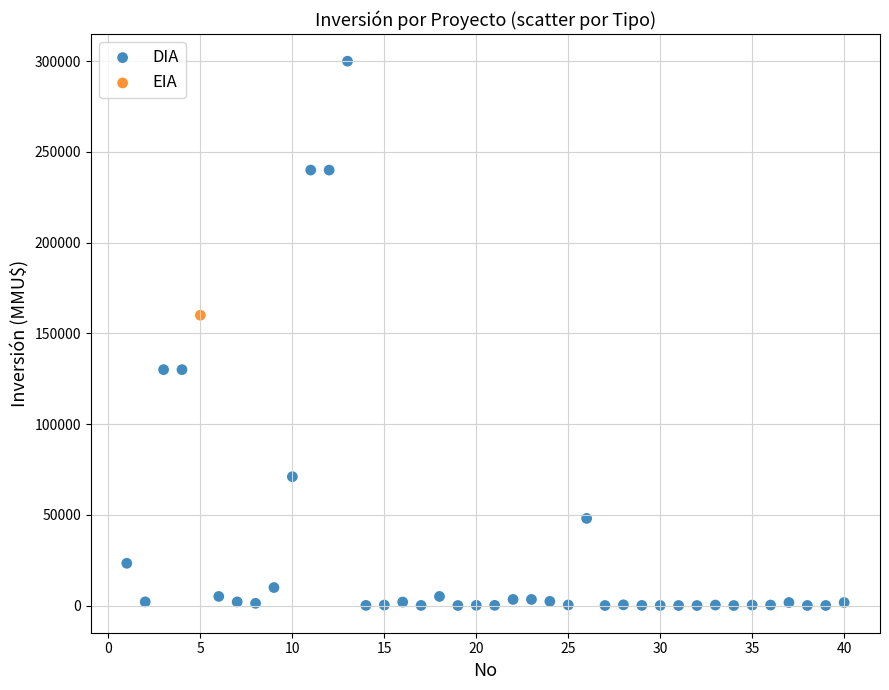

What are all the series names shown in the legend?

DIA, EIA